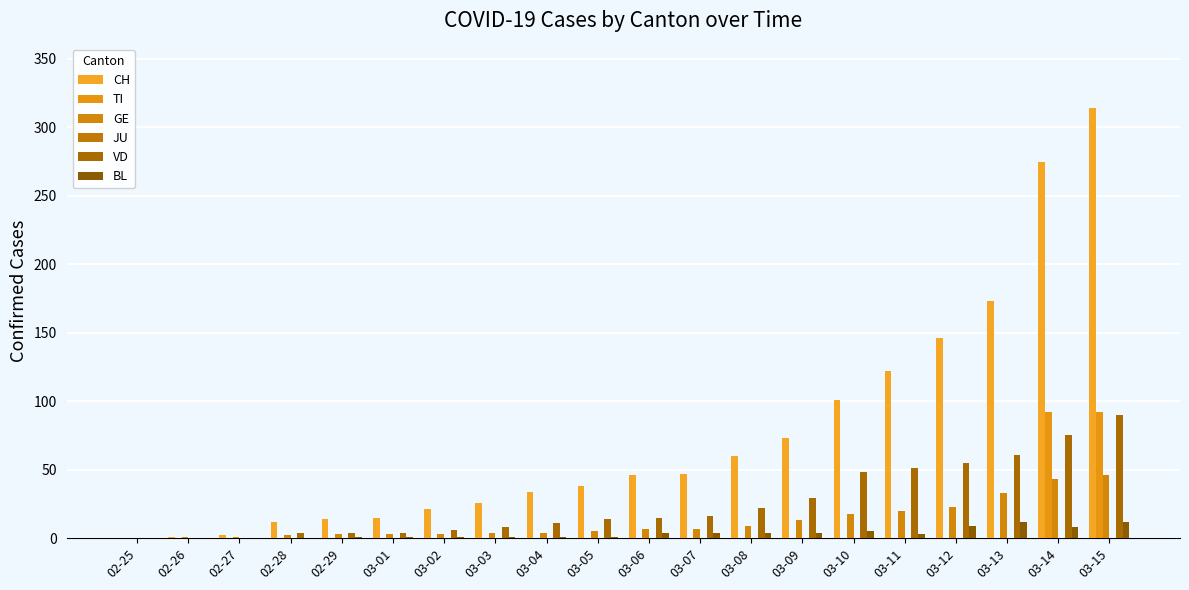

At which label does VD first exceed 15?

03-07